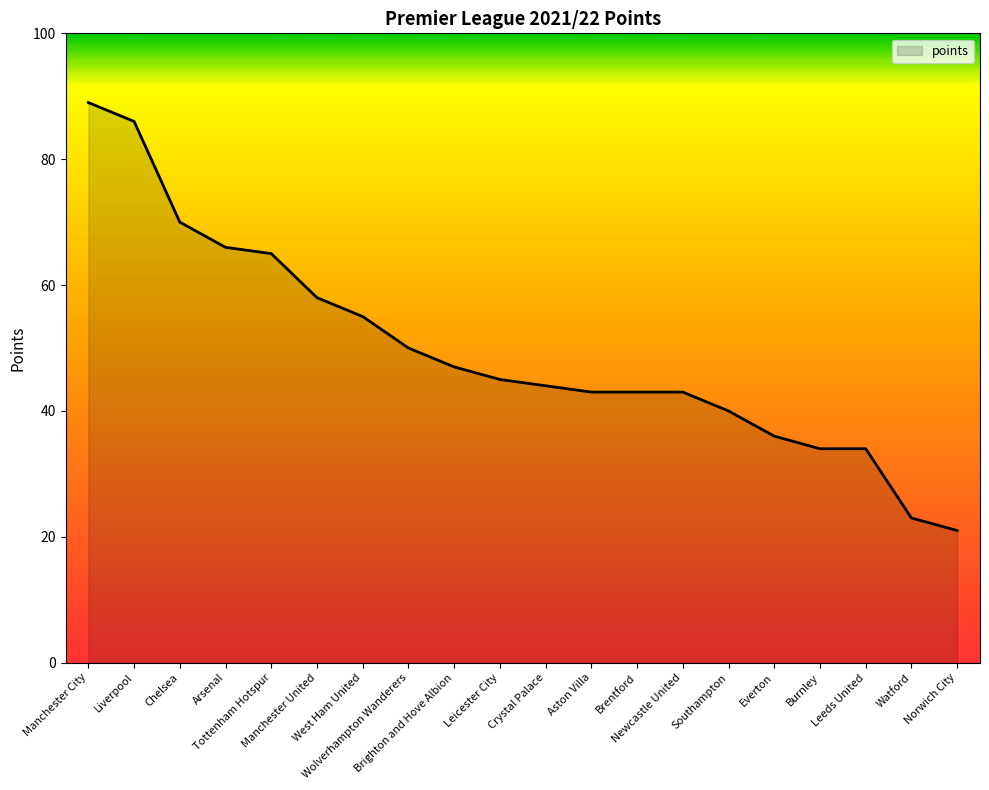

Approximately how many times larger is the value at Newcastle United compared to Aston Villa?

1.0